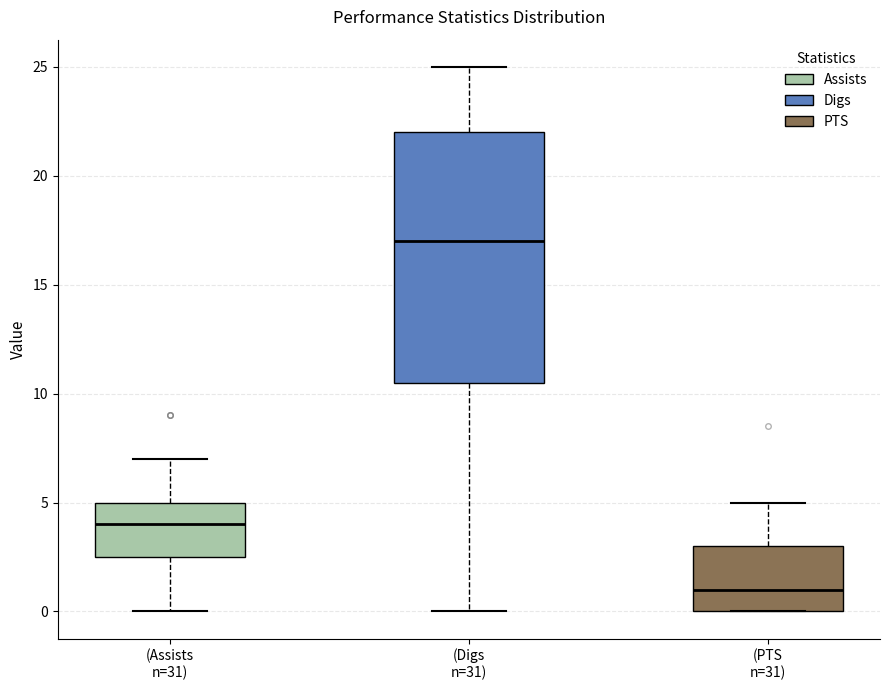

Reading left to right, read every box against the y-axis: the position of its median line, the range the box covers, and the ends of its whiskers. The values are not printed on the chart, so give them approximately, as read against the axis.

(Assists n=31): median 4.0, box 2.5 to 5.0, whiskers 0.0 to 7.0
(Digs n=31): median 17.0, box 10.5 to 22.0, whiskers 0.0 to 25.0
(PTS n=31): median 1.0, box 0.0 to 3.0, whiskers 0.0 to 5.0